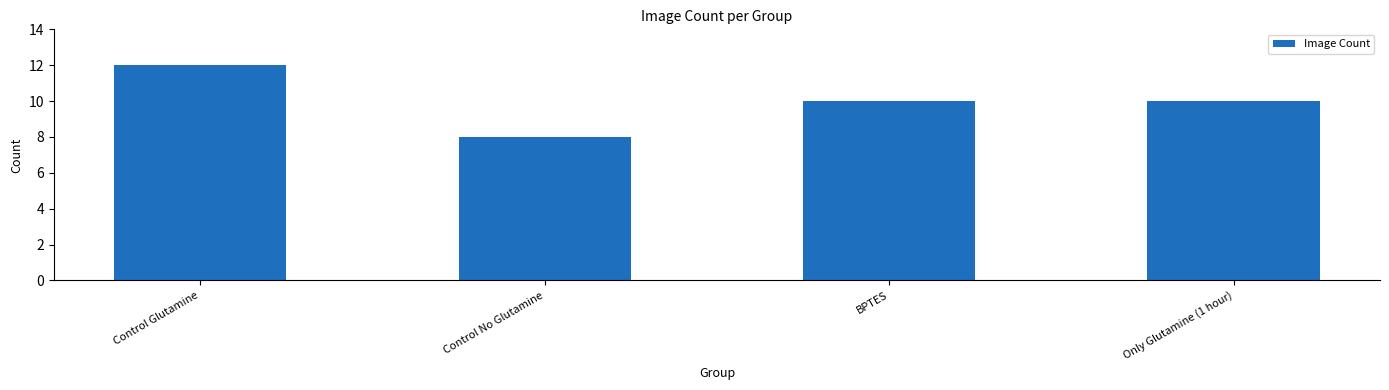

What is the change in value from Control Glutamine to Only Glutamine (1 hour)?

-2